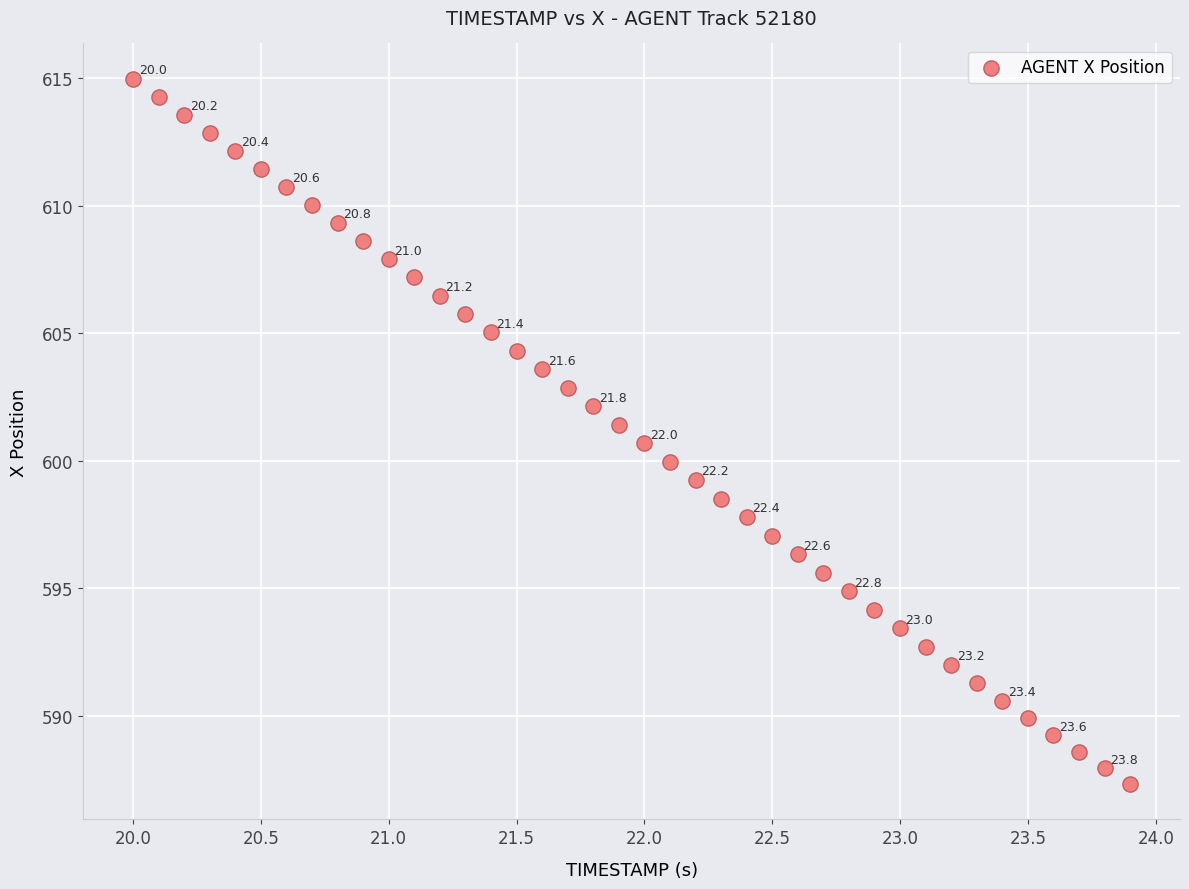

What Y value in the scatter plot is closest to 601?

600.7